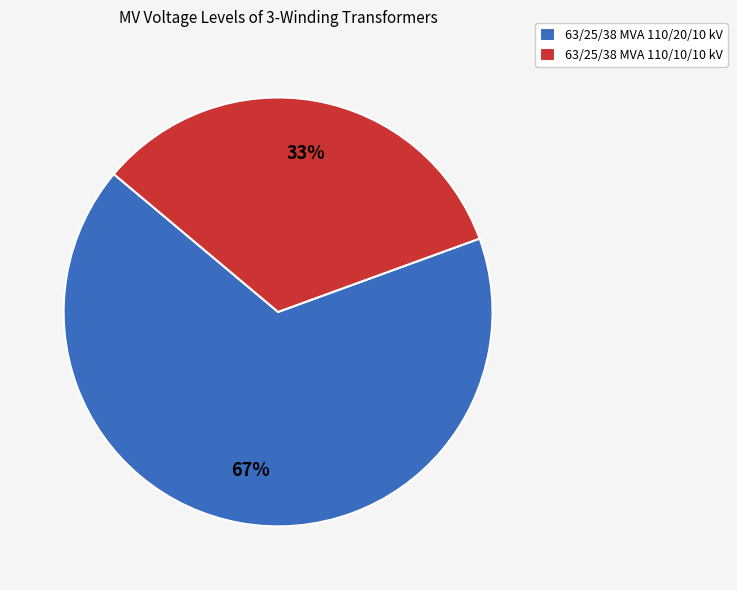

Is it true that 63/25/38 MVA 110/10/10 kV is 39% of the pie?

False